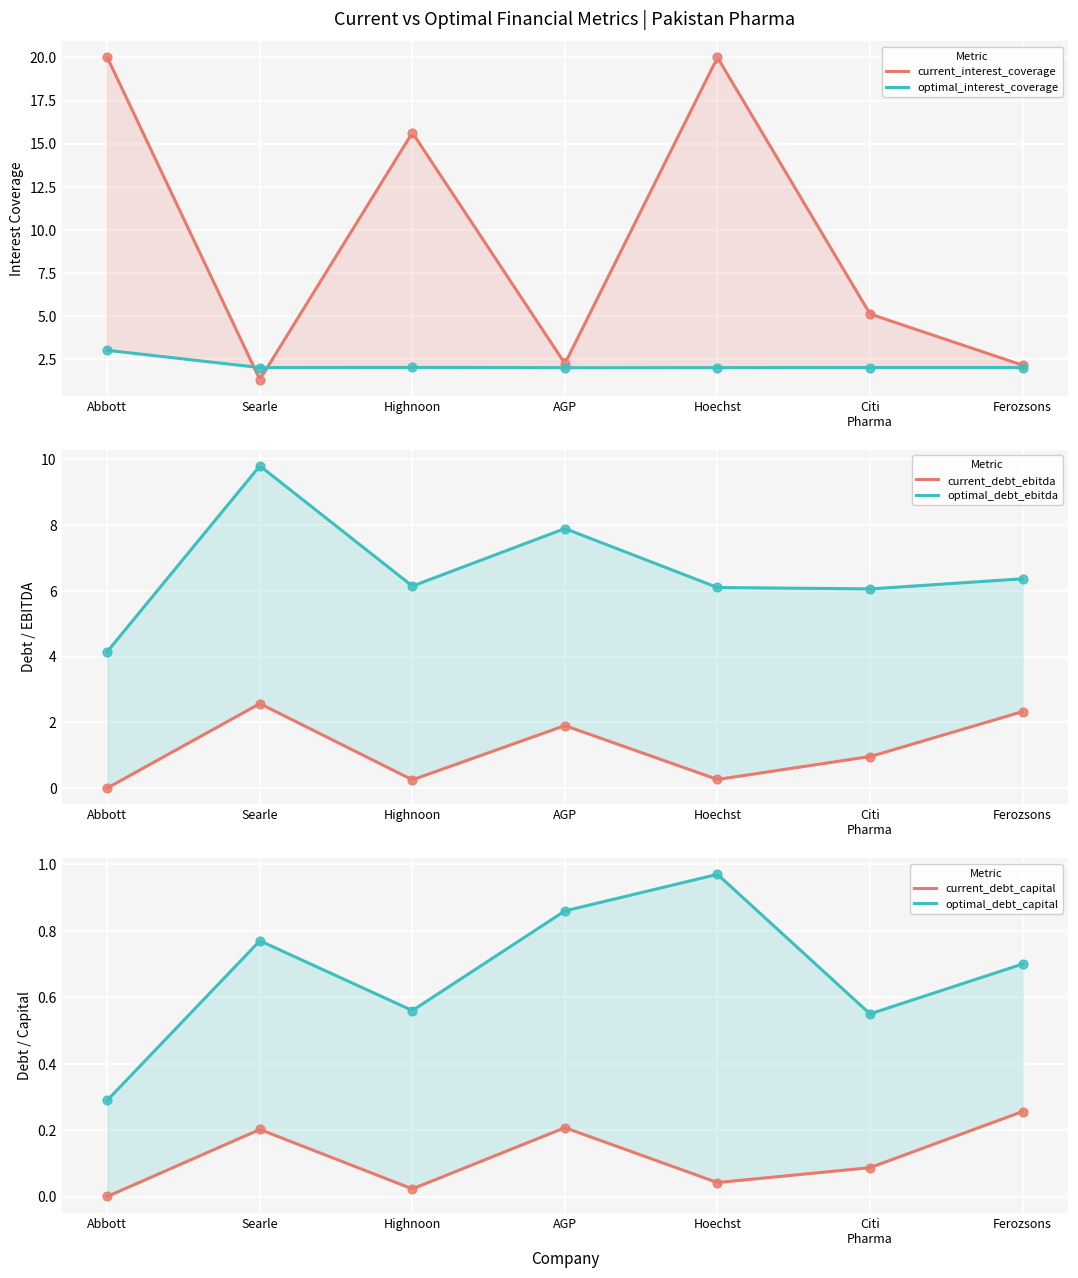

Which series reaches the minimum Y coordinate?

current_debt_capital